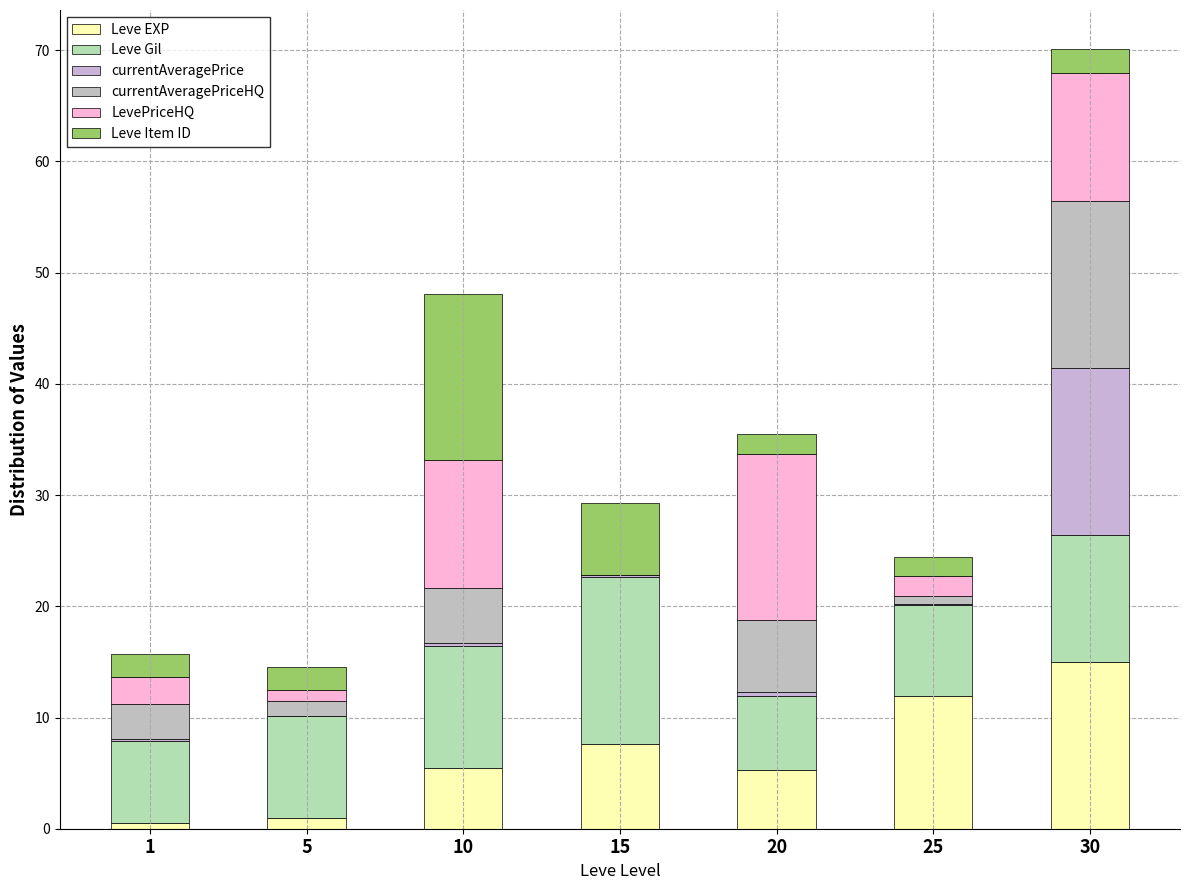

Are the bars grouped side by side (vs. stacked)?

No